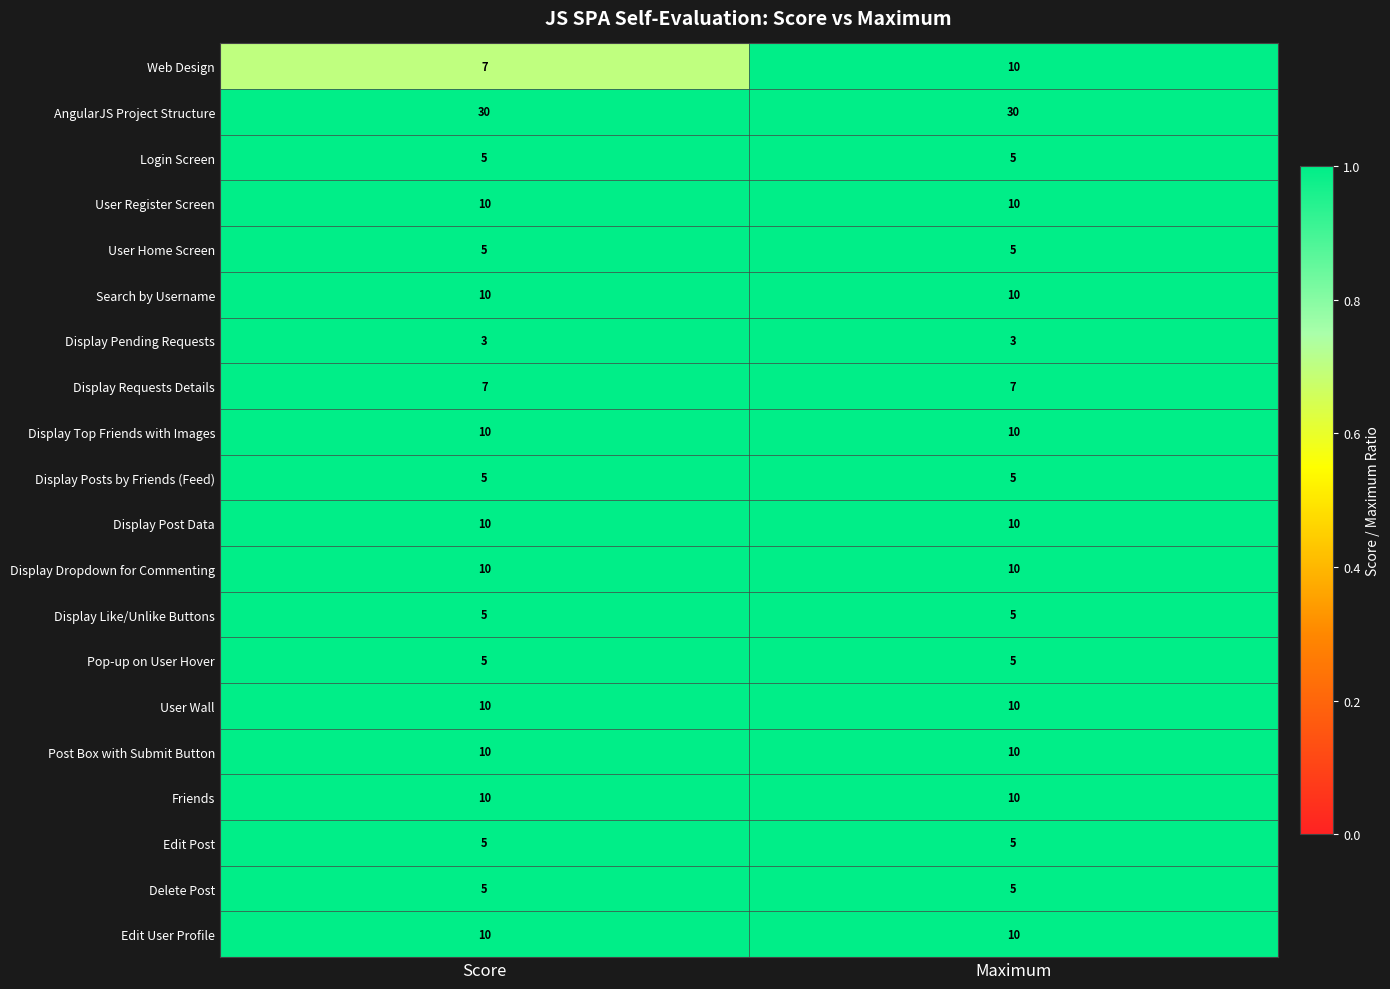

Read the Edit Post value at Maximum.

5